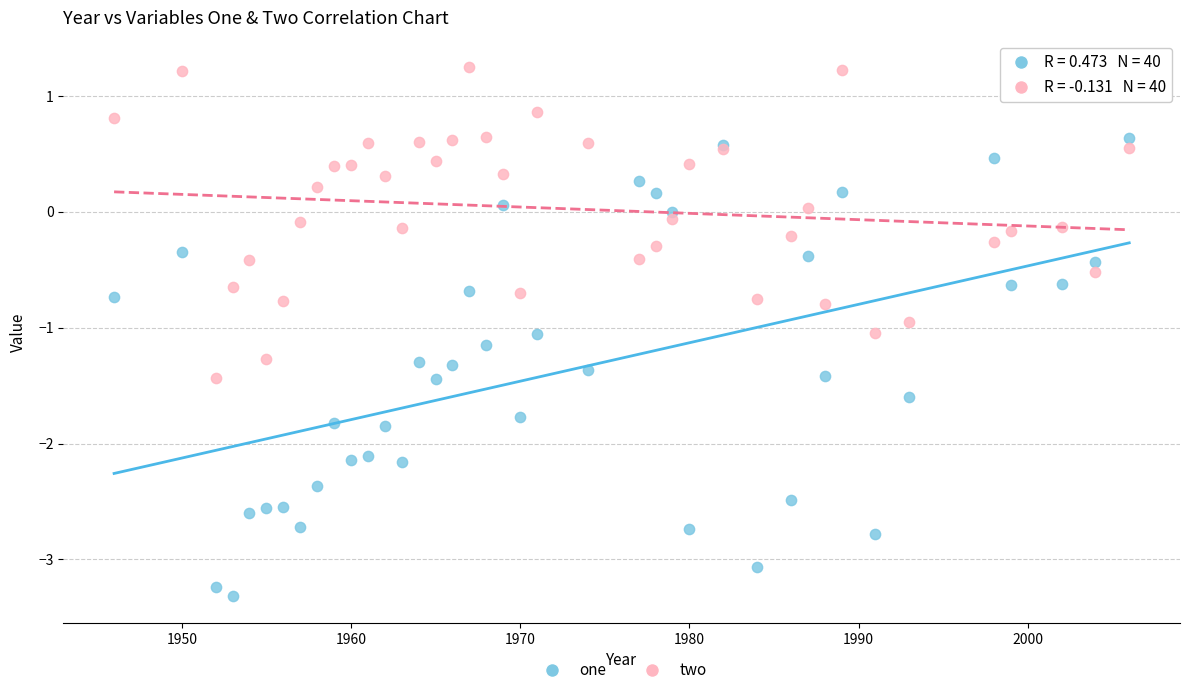

Which series contains the highest Y value?

two